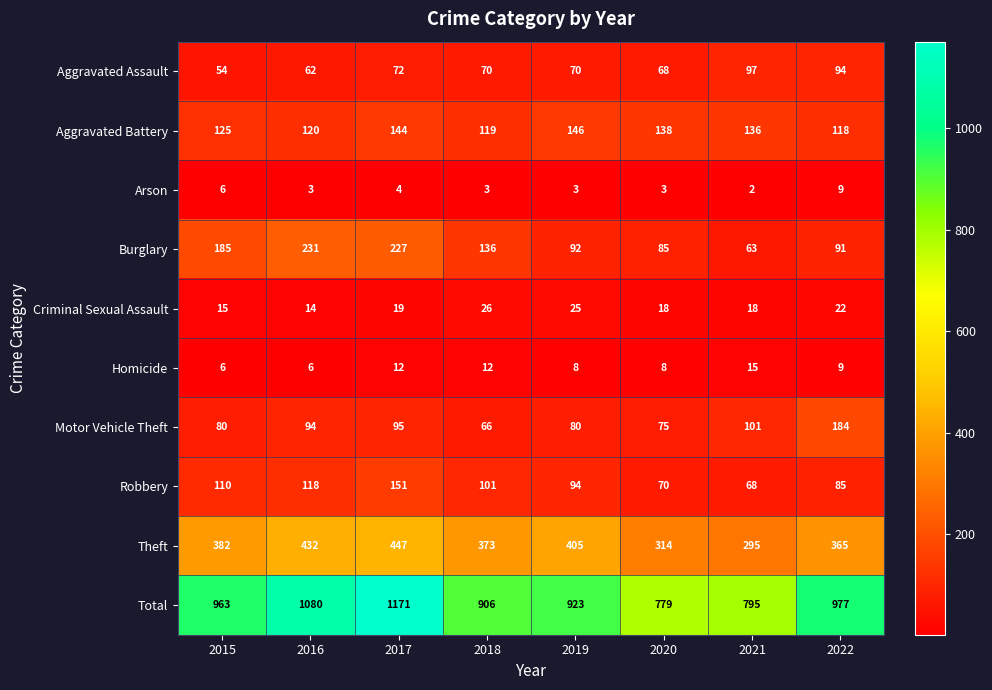

What is the spread (max minus min) of values at 2019?

920